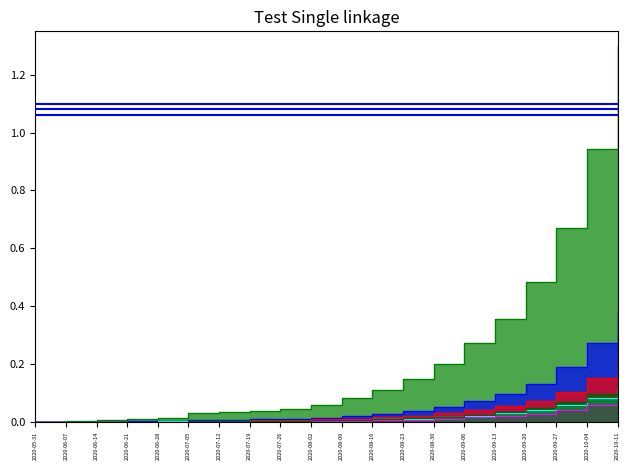

At how many categories does at least one series exceed 0?

19